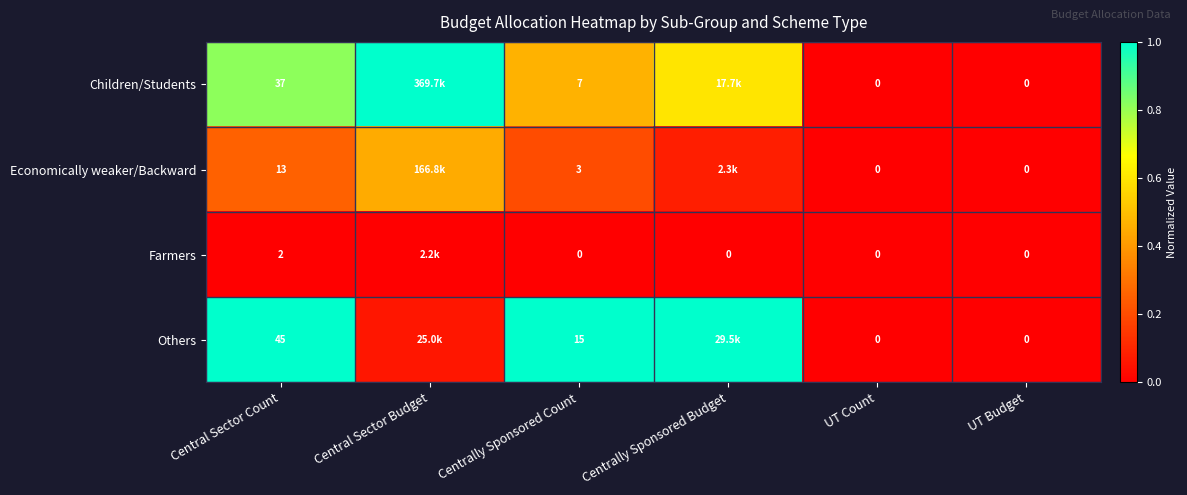

At Centrally Sponsored Count, list the series in order from smallest to largest.

Farmers, Economically weaker/Backward, Children/Students, Others